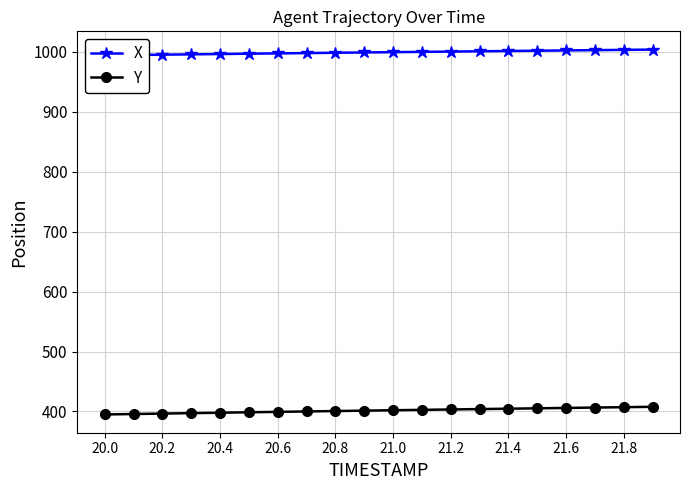

True or false: Y and X intersect in this chart.

False